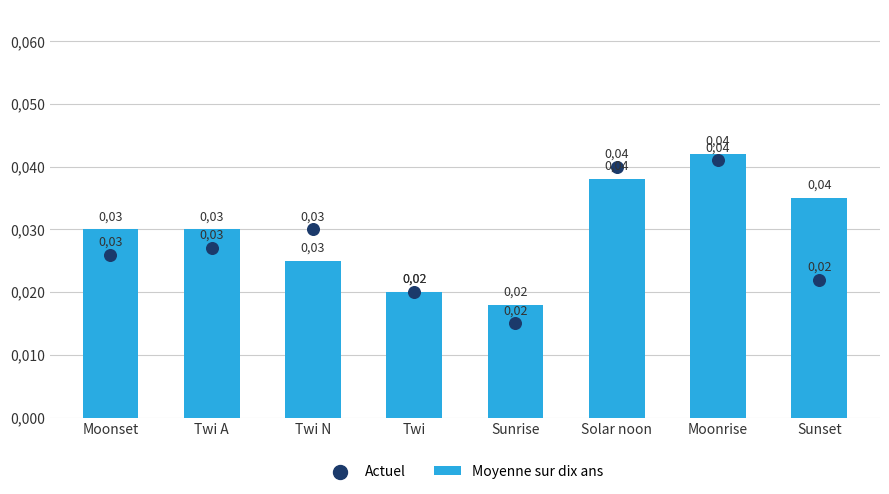

At how many categories does at least one series exceed 0?

8